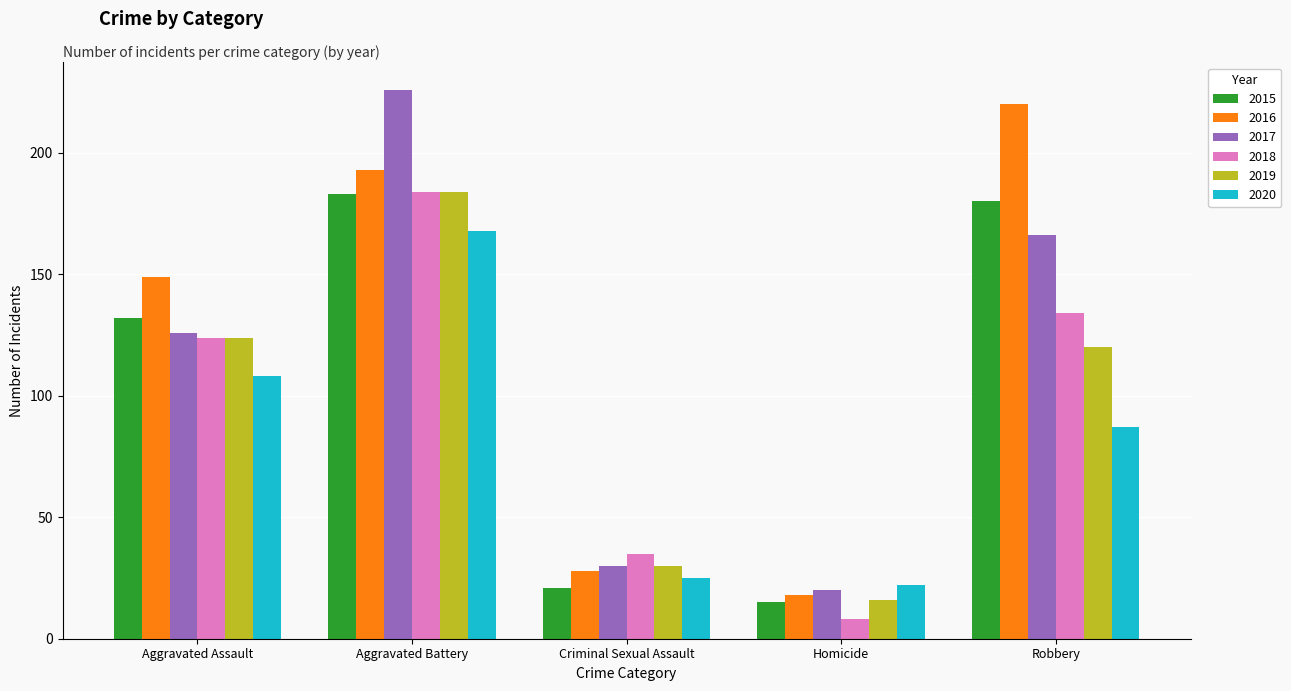

How many data points in 2020 are less than 87?

2